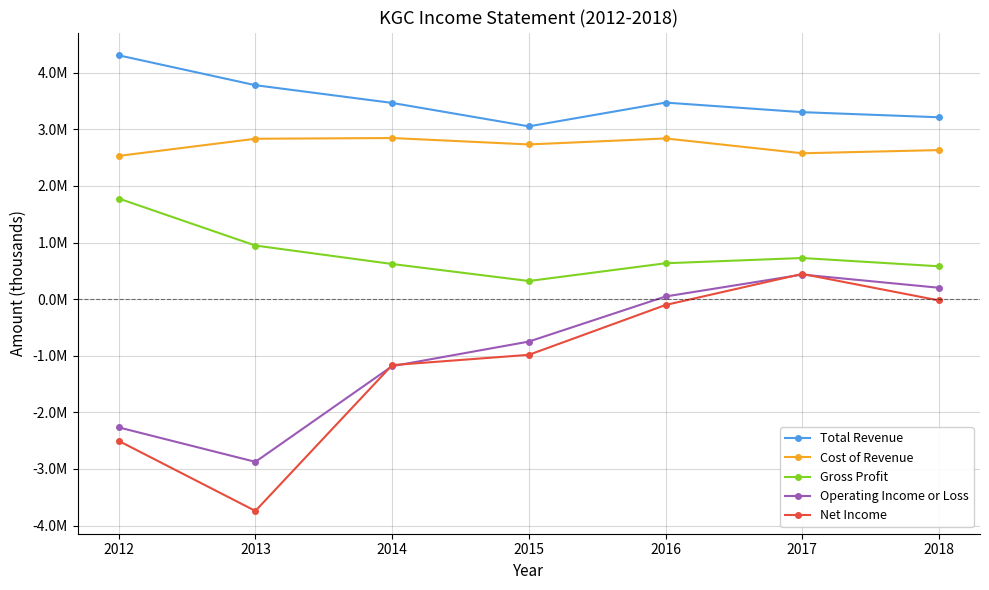

Reading right to left, extract all data points from this chart.

Total Revenue: 3212600	3303000	3472000	3052200	3466300	3779500	4307300
Cost of Revenue: 2632900	2576800	2838800	2732500	2845900	2833200	2530100
Gross Profit: 579700	726200	633200	319700	620400	946300	1777200
Operating Income or Loss: 200500	433500	46300	-750500	-1185300	-2875500	-2266200
Net Income: -23600	445400	-104000	-984500	-1166500	-3742700	-2504900